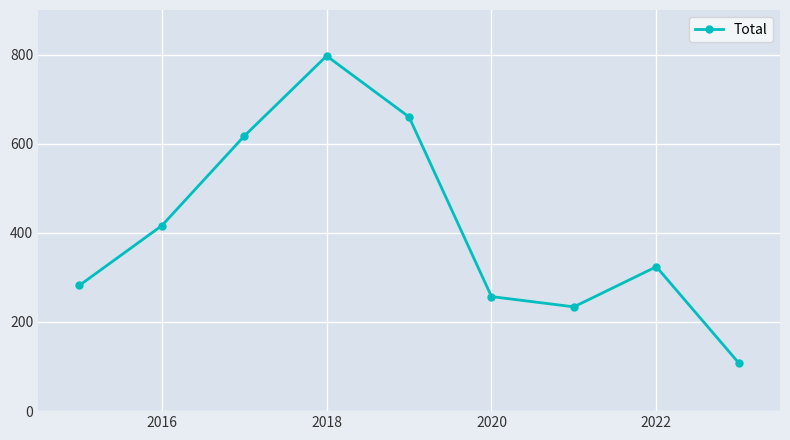

Reading left to right, transcribe all the data shown in this chart.

282	416	617	797	660	257	234	324	108